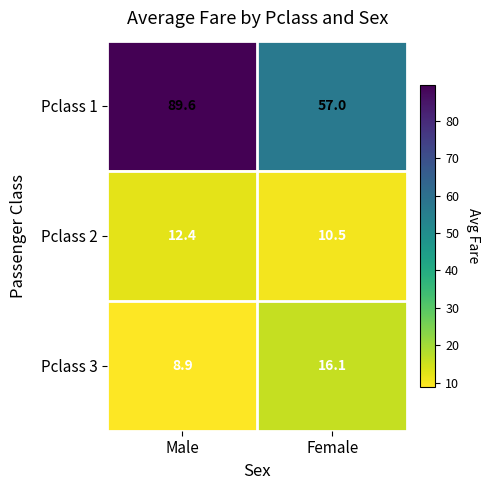

Rank the series at Female from highest to lowest value.

Pclass 1, Pclass 3, Pclass 2